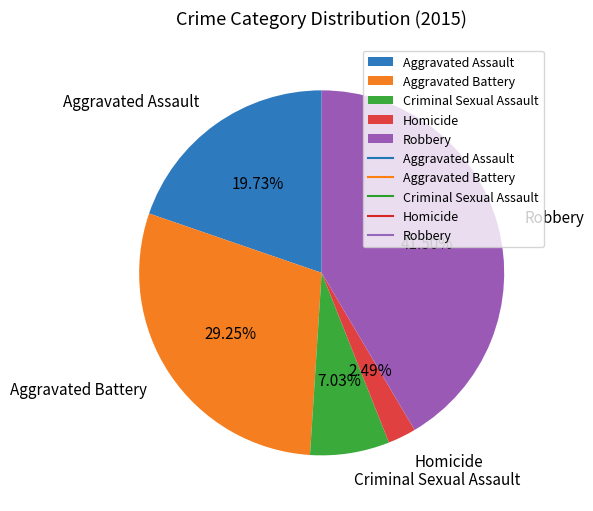

True or false: Criminal Sexual Assault accounts for 14% of the total.

False